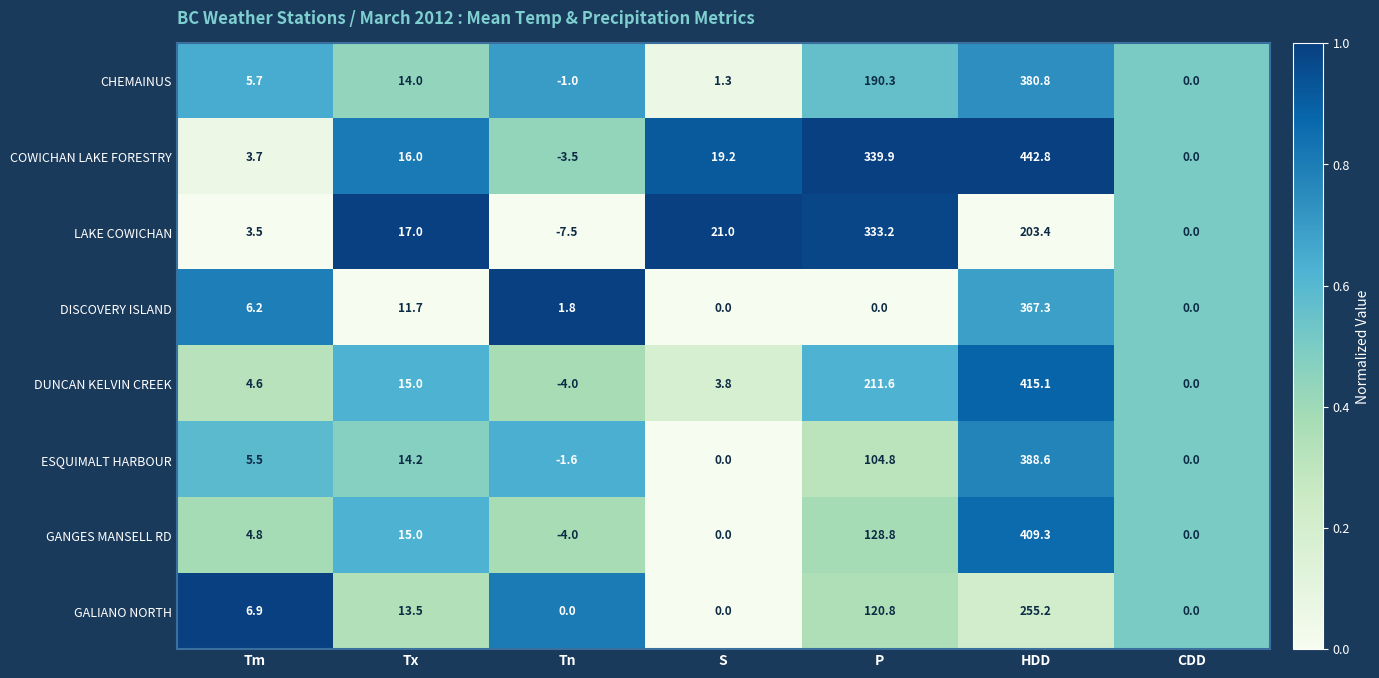

Is it true that GANGES MANSELL RD equals 632.4 at HDD?

False